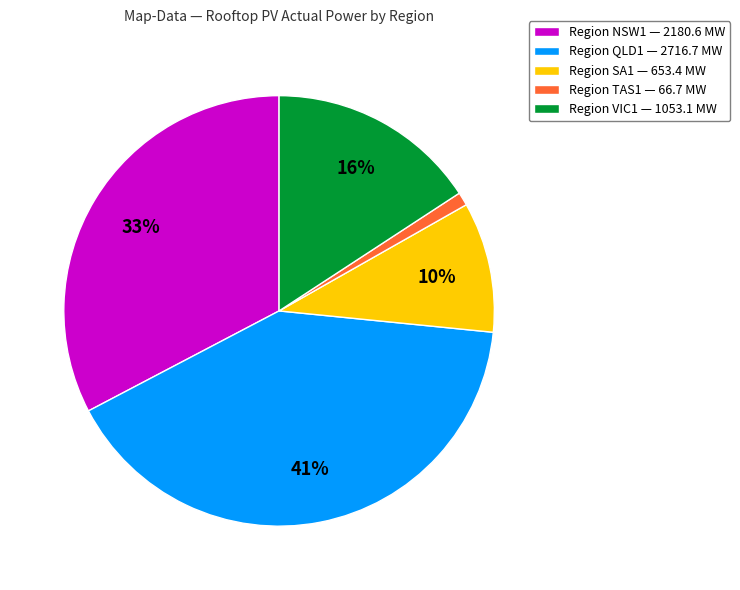

True or false: Region TAS1 — 66.7 MW accounts for 1% of the total.

True